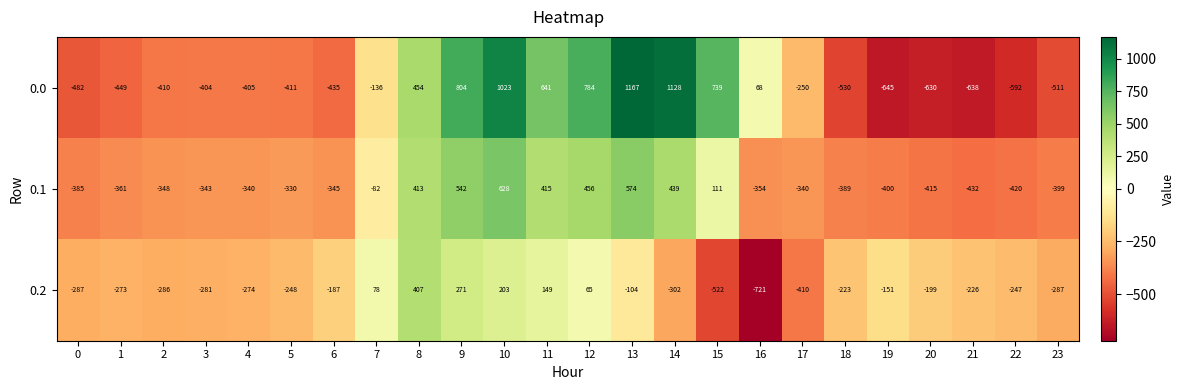

What is the maximum value shown in the chart?

1167